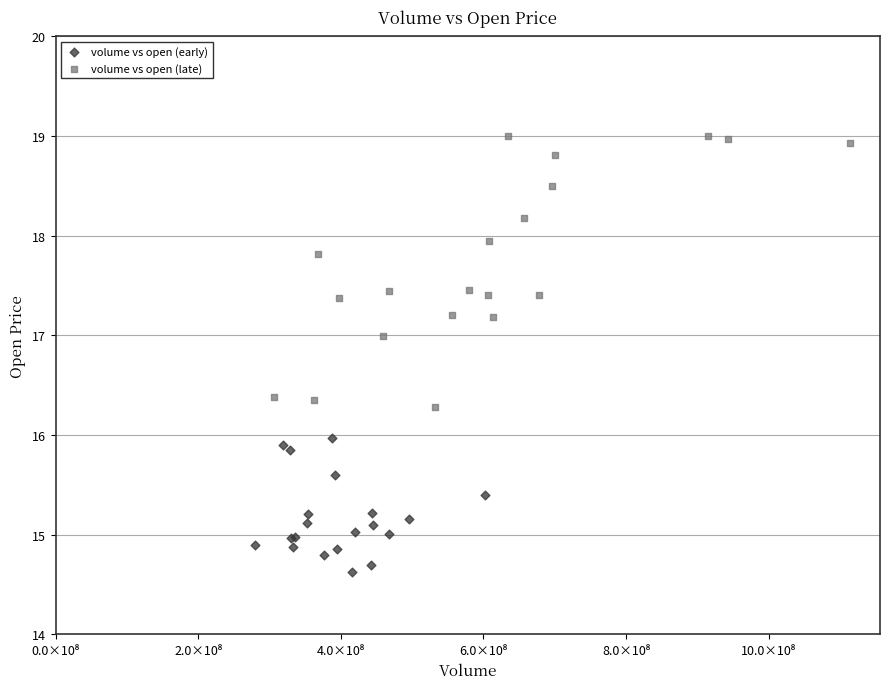

Which series contains the highest Y value?

volume vs open (late)